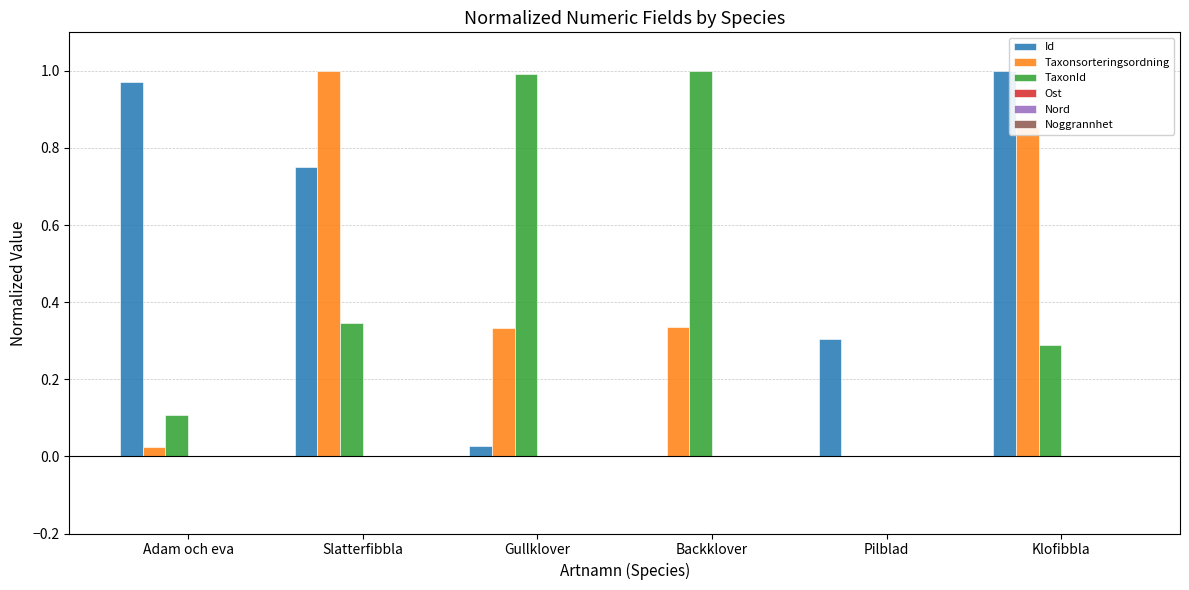

Which category has the highest value in the Taxonsorteringsordning series?

Slatterfibbla